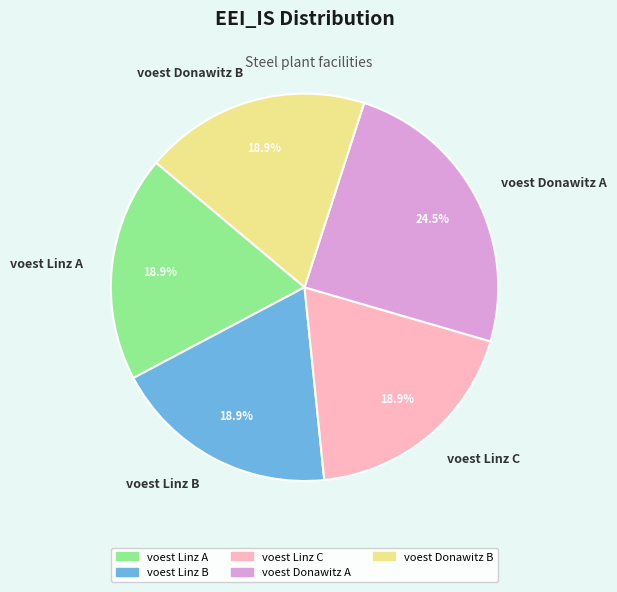

What percentage is the voest Linz C slice, to the nearest percent?

19%